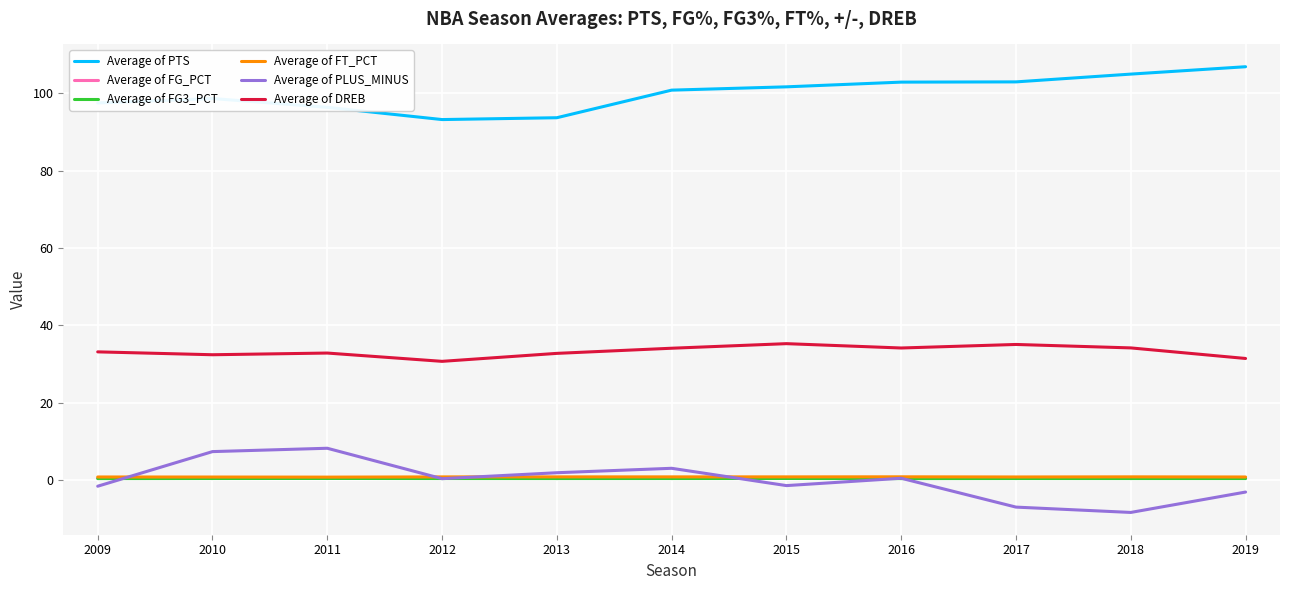

True or false: Average of PTS has a value of 165.2 at 2009.

False